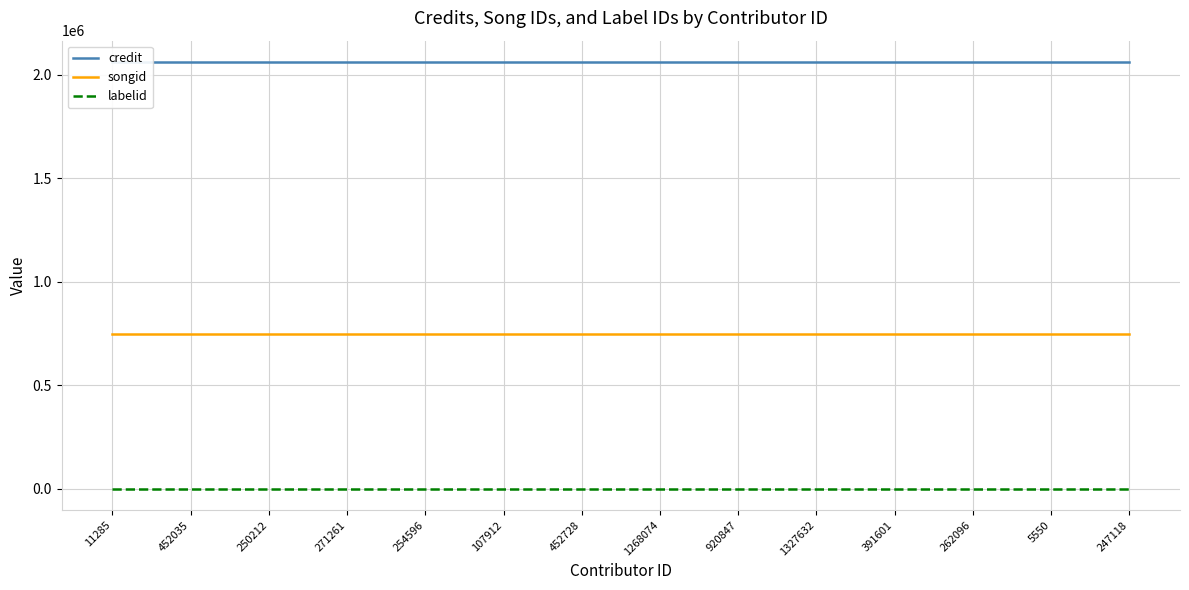

What is the total value across all series at 452728?

2813046